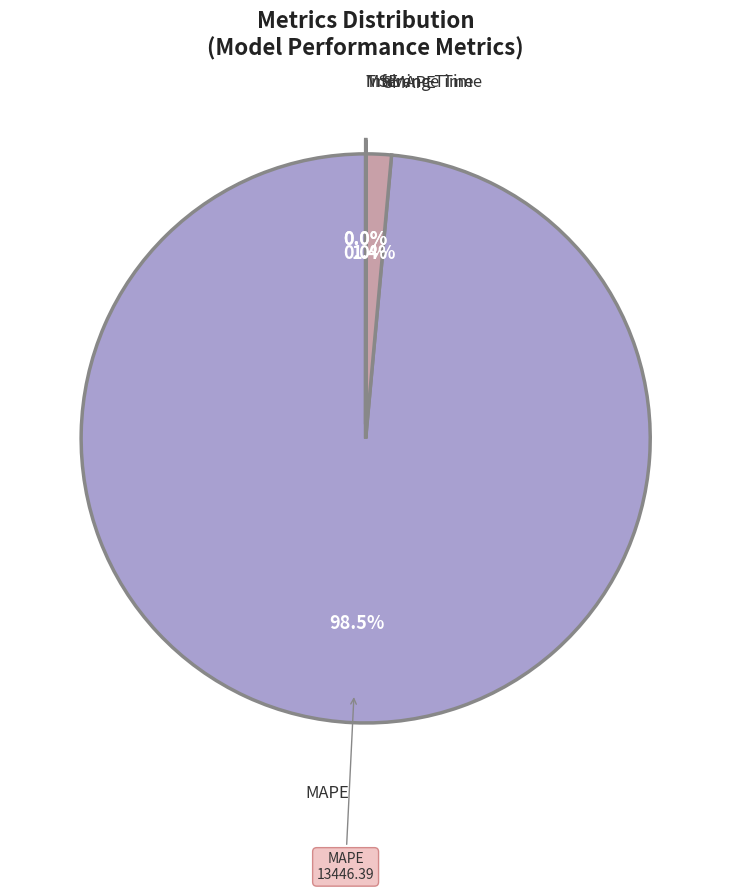

Which slice is the largest?

MAPE